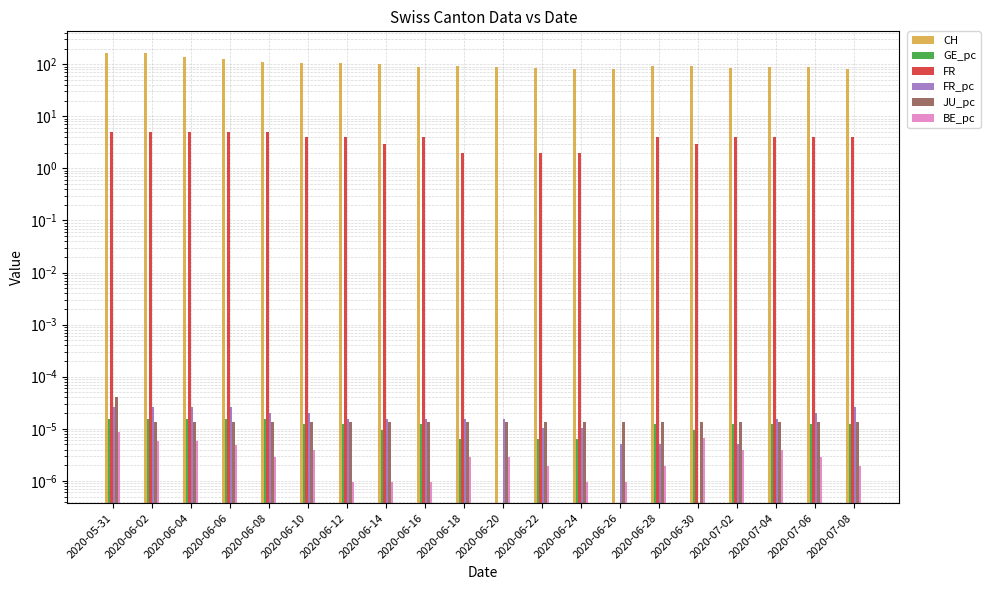

Between 2020-06-22 and 2020-07-08, which series saw the biggest shift?

FR